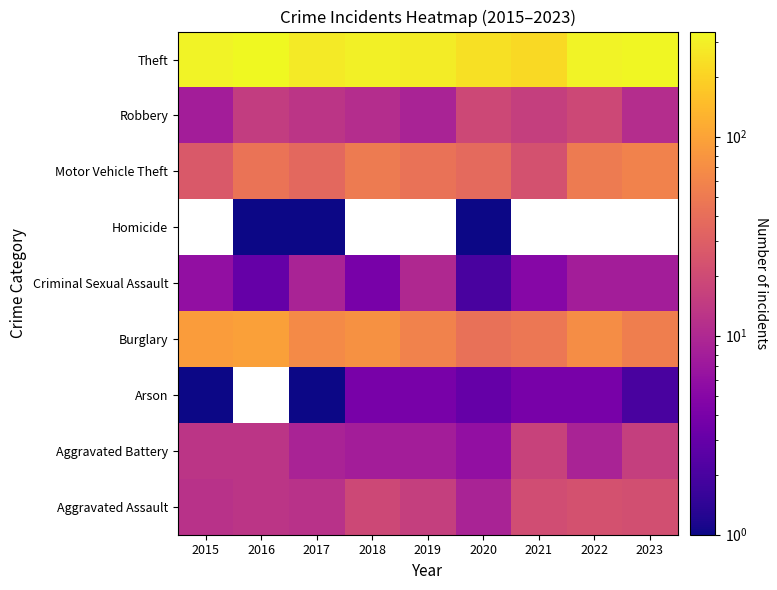

Is it true that Theft equals 149.8 at 2020?

False